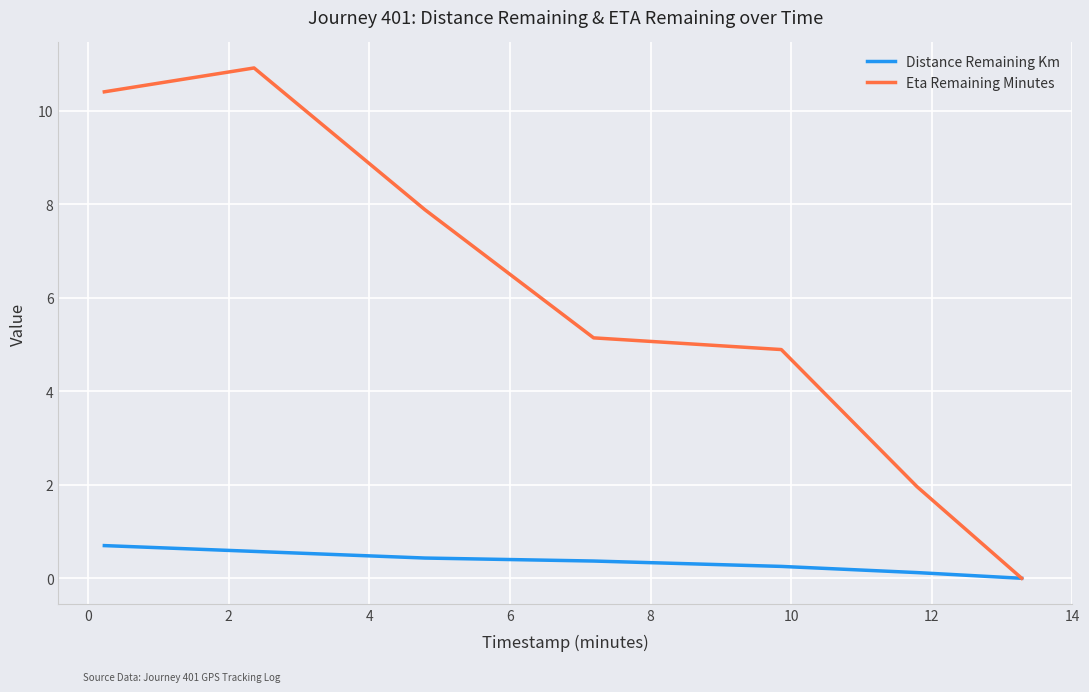

What are all the series names shown in the legend?

Distance Remaining Km, Eta Remaining Minutes